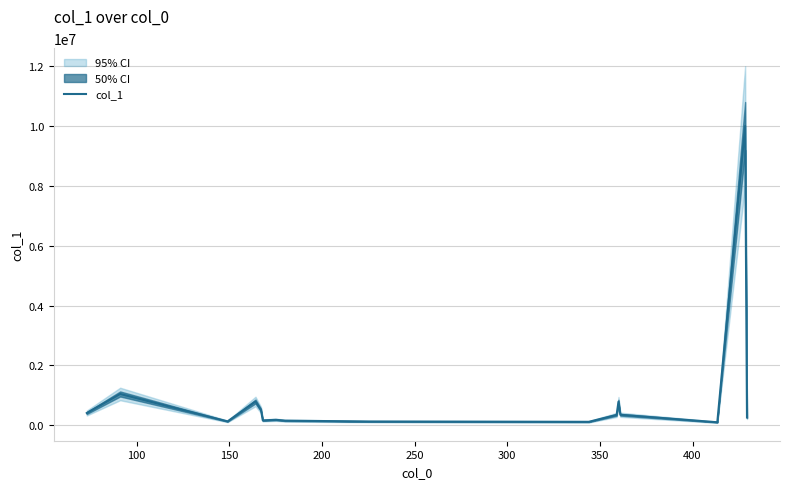

How many data points are less than 350309?

8